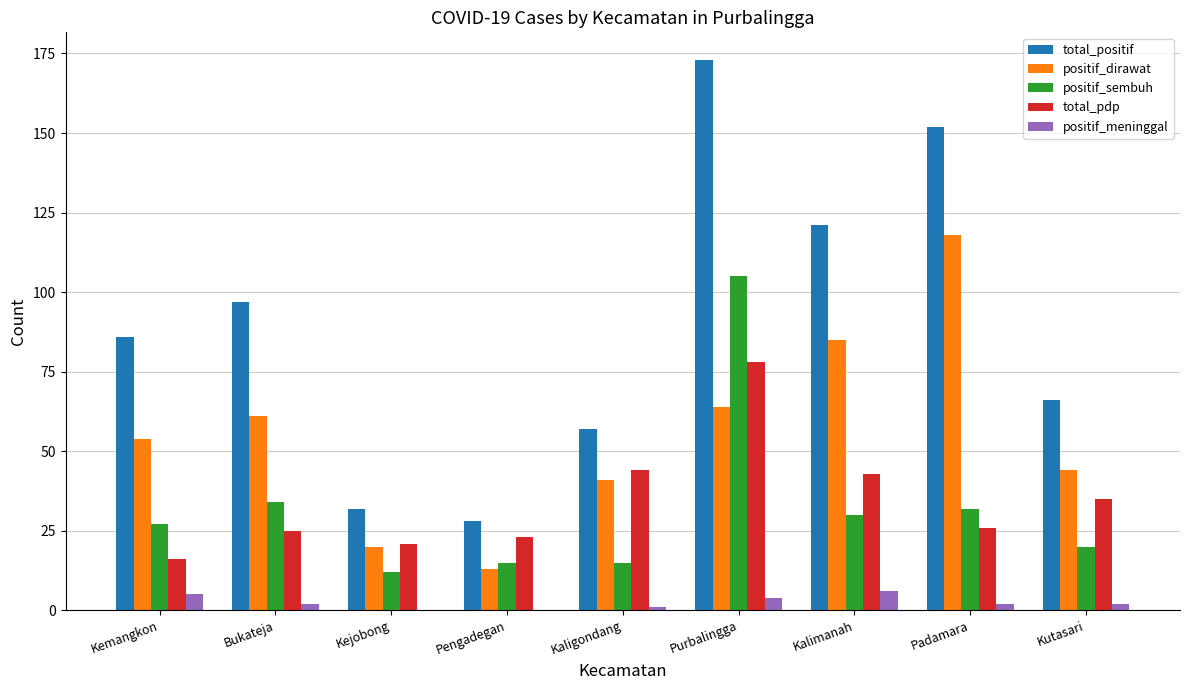

What is the maximum value shown in the chart?

173